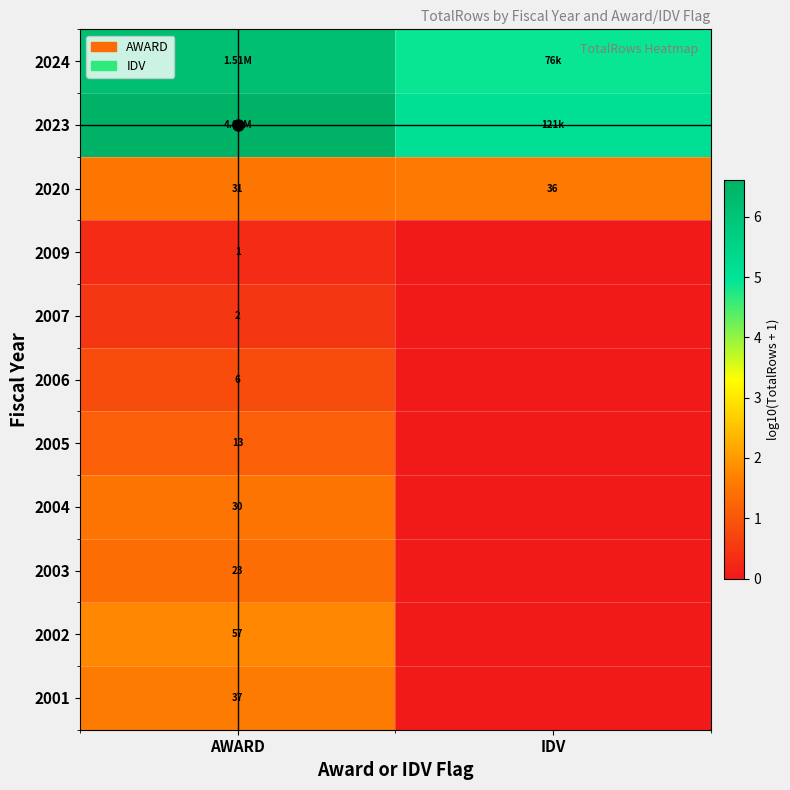

How many positive values does the 2007 series have?

1